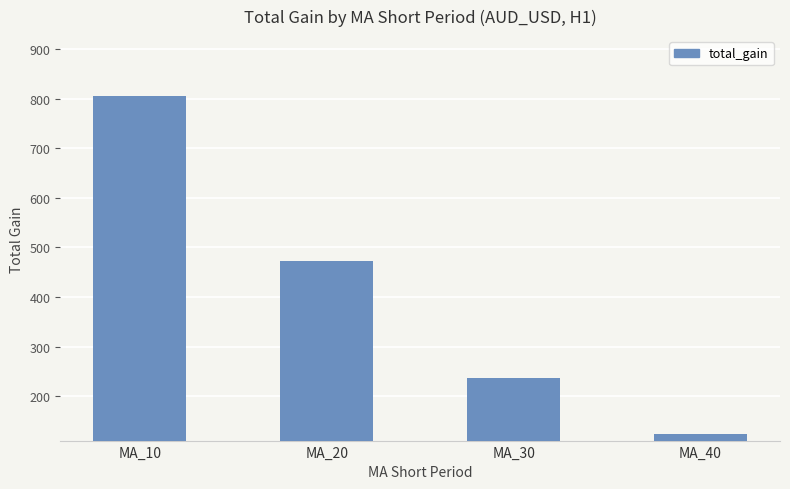

Rank the categories by value from lowest to highest.

MA_40, MA_30, MA_20, MA_10